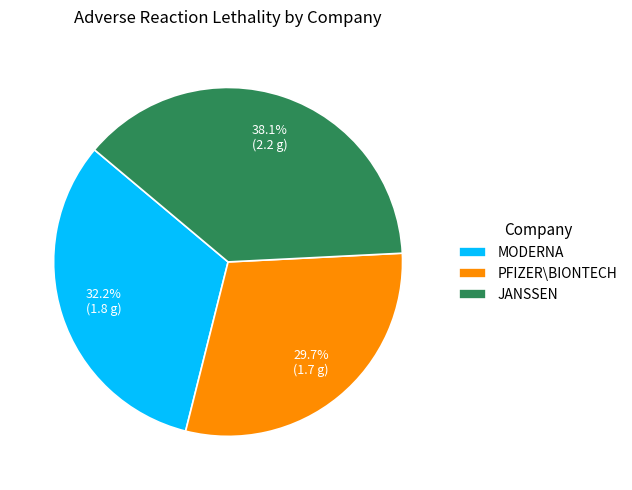

Which slice is the largest?

JANSSEN